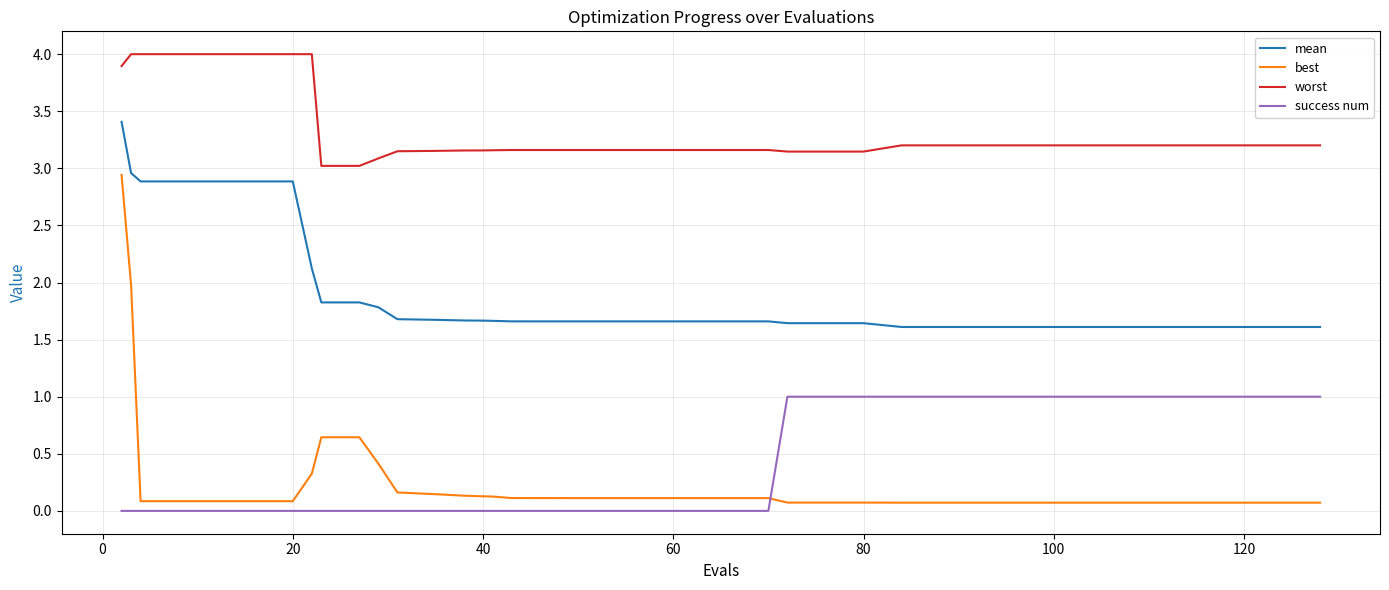

Which series has the largest total across all categories?

worst